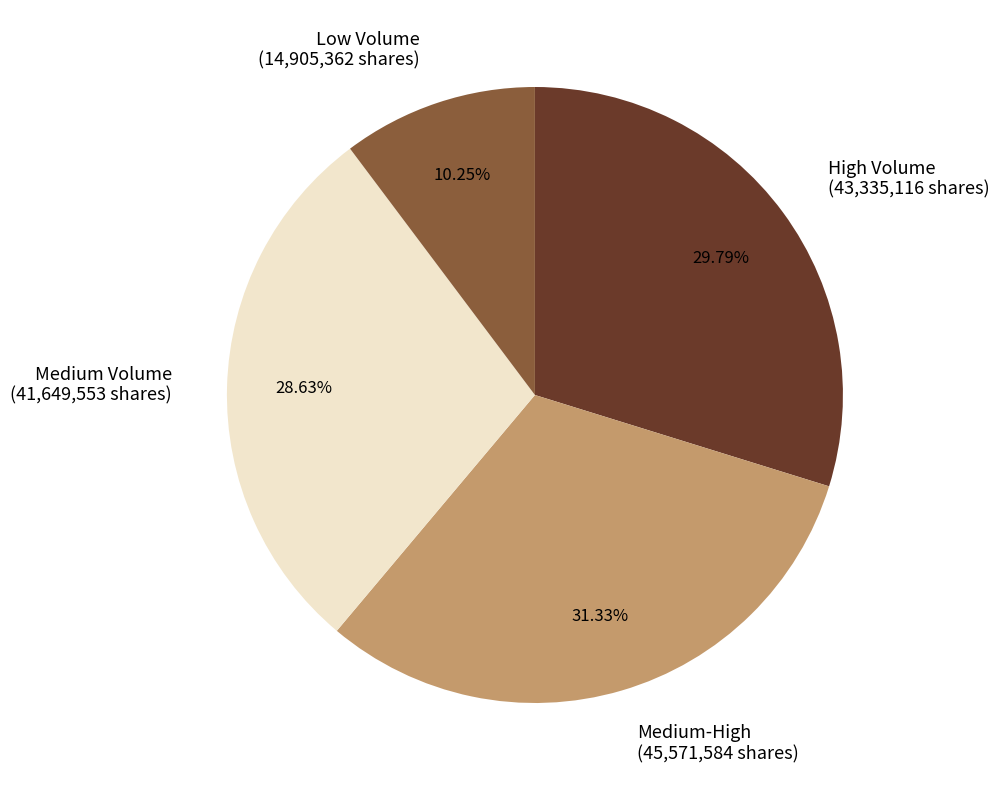

Which category has the biggest portion of the pie?

Medium-High (45,571,584 shares)